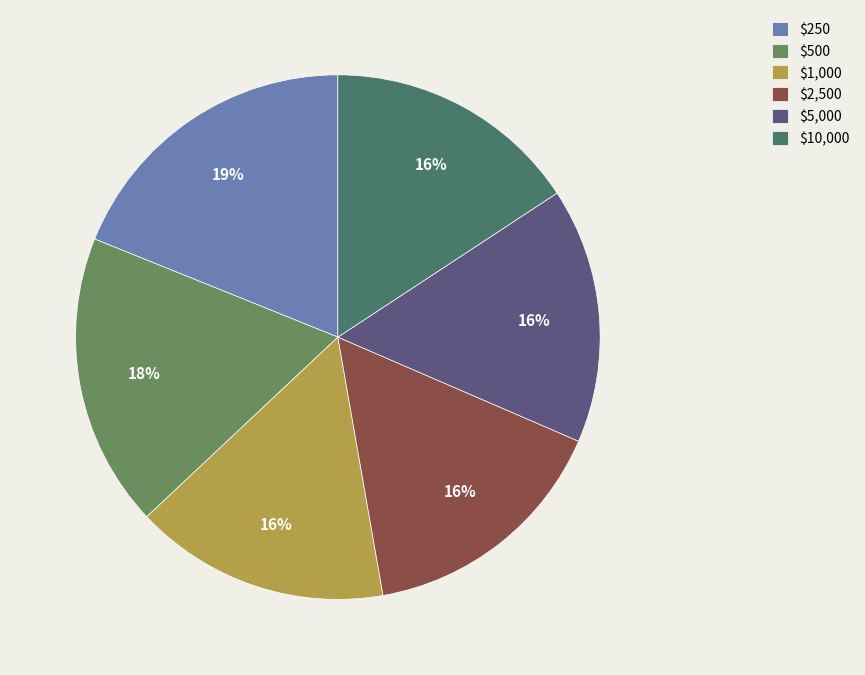

Does $500 represent more than half of the total?

No